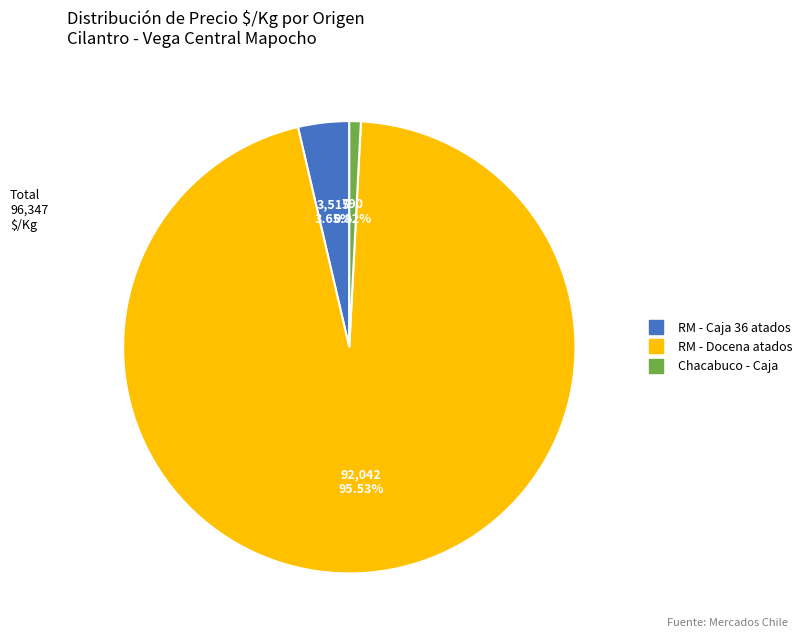

Is there any slice that represents more than half of the pie?

Yes